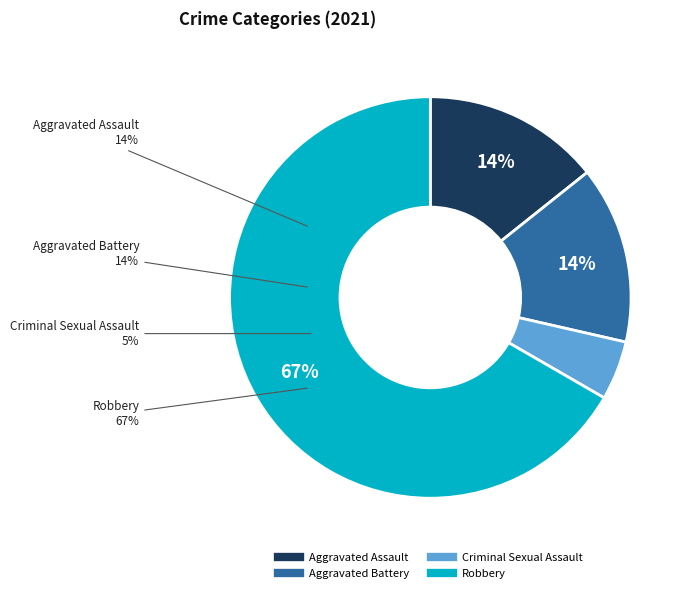

The Aggravated Battery slice represents 14% of the pie. True or false?

True